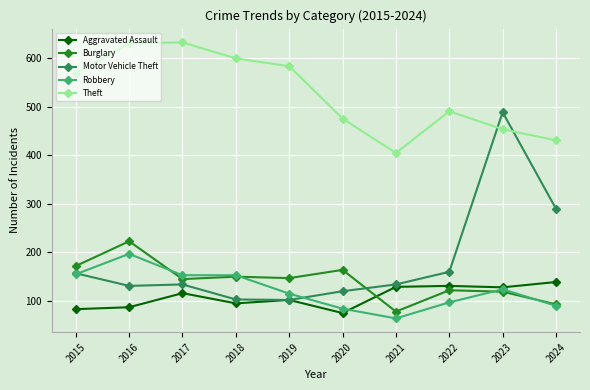

Read the Theft value at 2024, to the nearest 50.

450